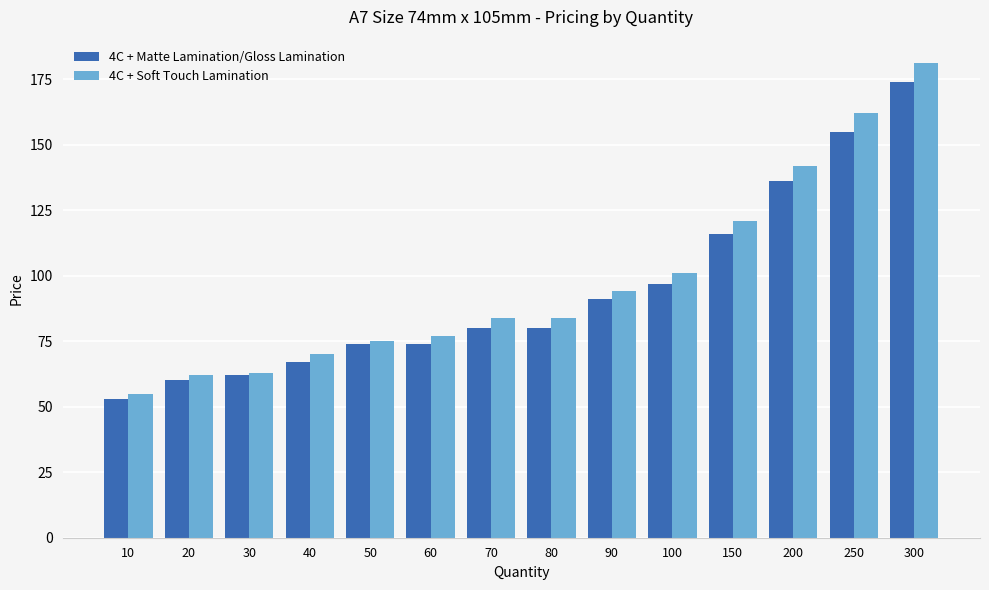

The value of 4C + Matte Lamination/Gloss Lamination at 300 is 174. True or false?

True